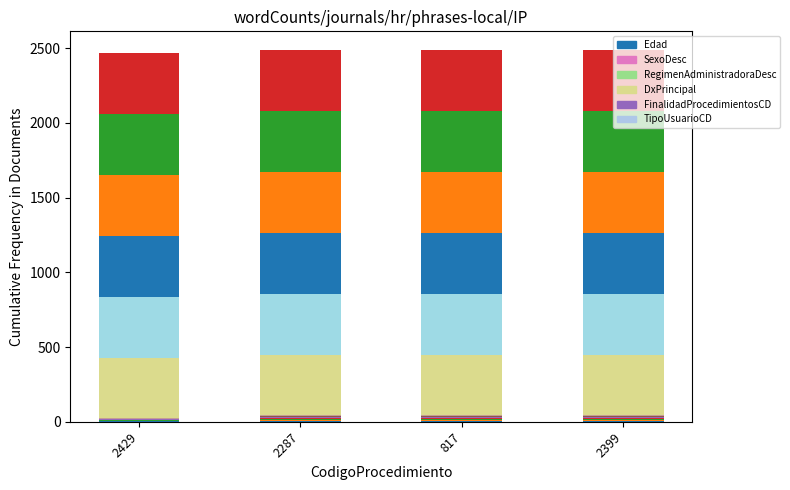

What is the label of the 3rd bar from the right?

2287